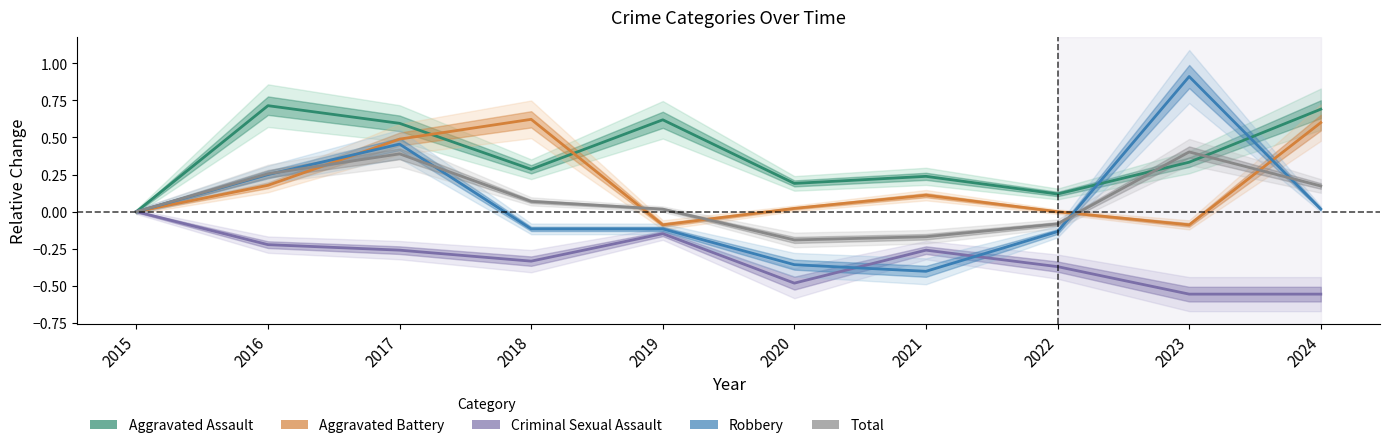

At which category is the sum across all series the highest?

2017